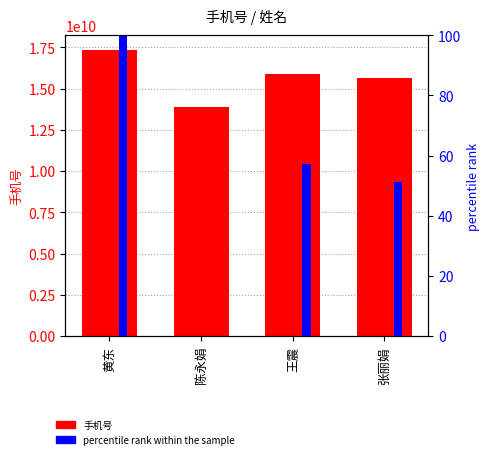

Reading left to right, list all the values displayed in this chart.

手机号: 17358011005.0	13855269106.0	15856392783.0	15655152796.0
percentile rank within the sample: 100.0	0.0	57.1	51.4